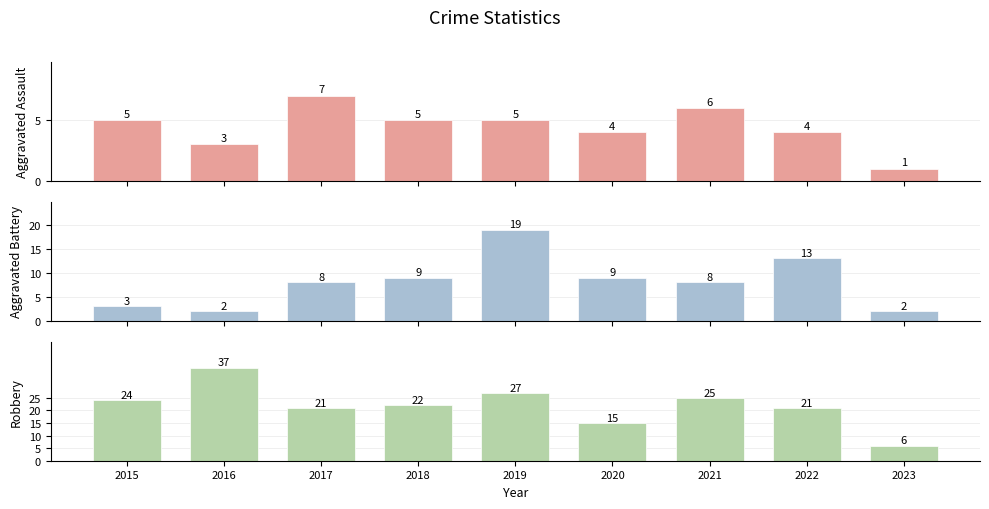

What is the difference between the second highest and minimum values in the Aggravated Battery series?

11